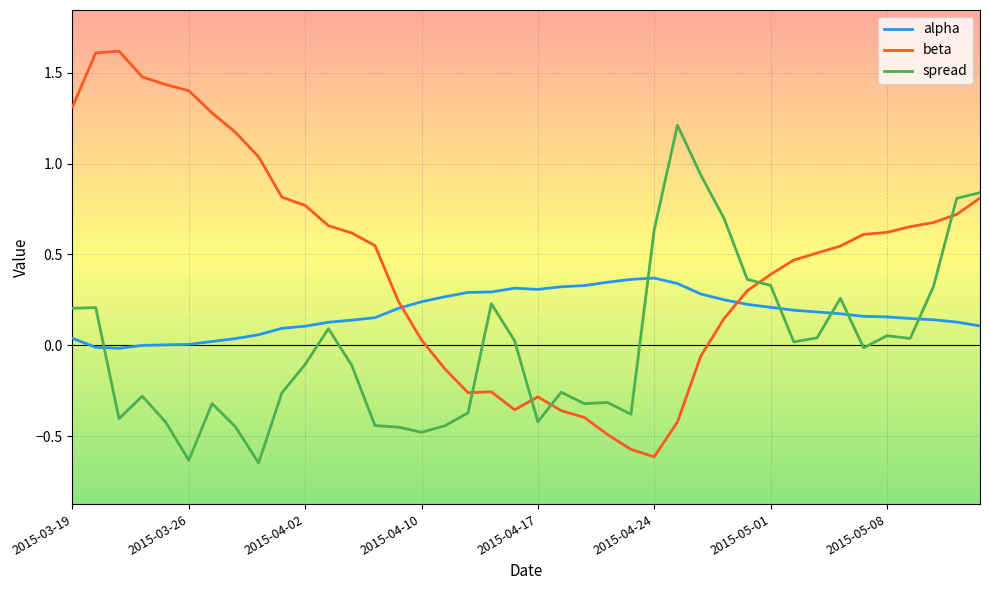

Which series has the widest spread of values?

beta